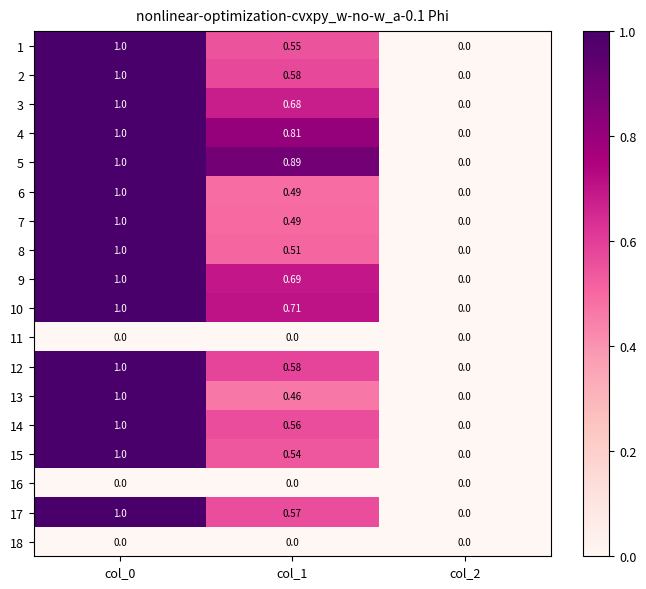

Is the value of 8 at col_2 greater than the value of 10 at col_1?

No